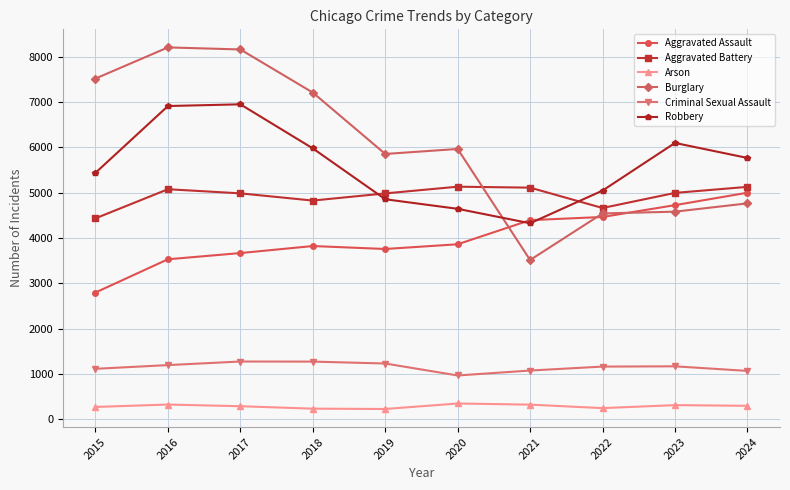

What is the value of the Robbery point at the 9th from the left?

6095